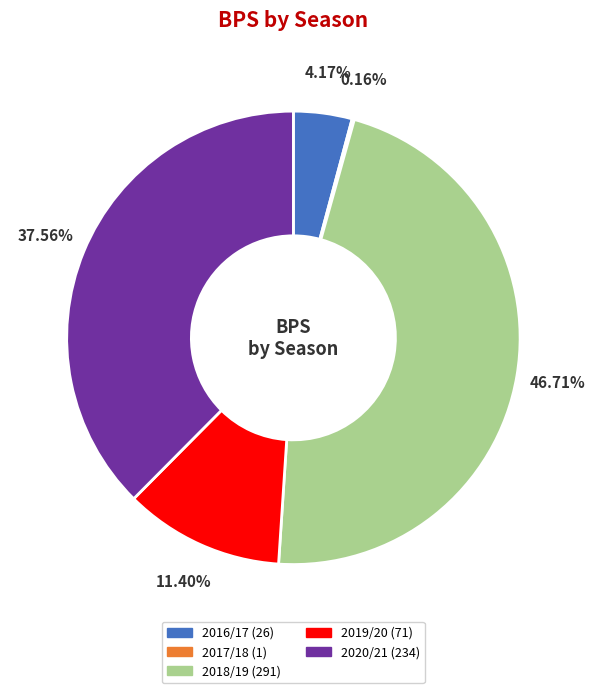

What is the largest slice in the pie chart?

2018/19